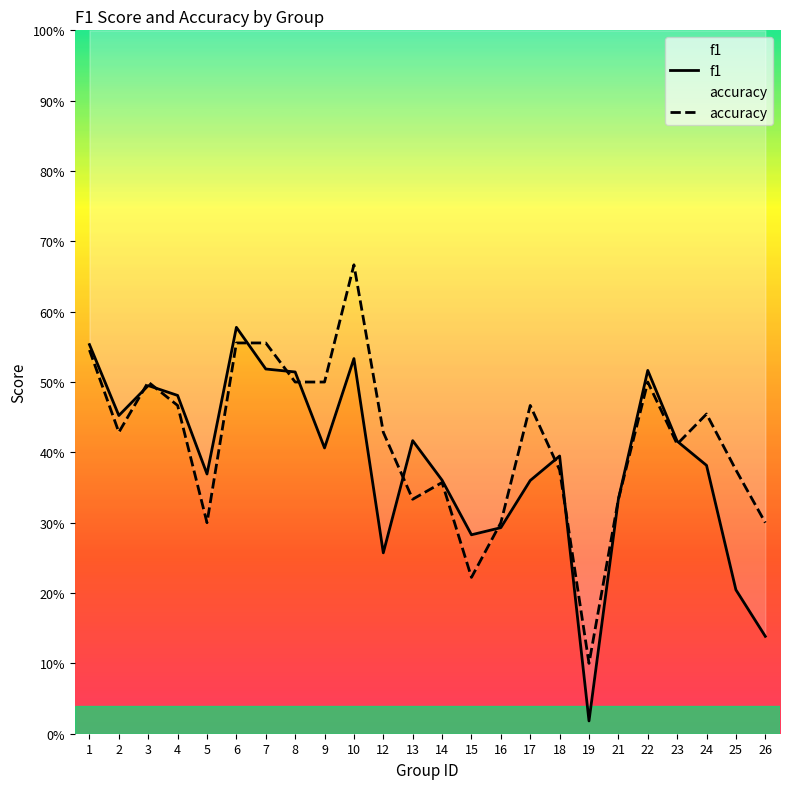

How many series are shown in this chart?

2